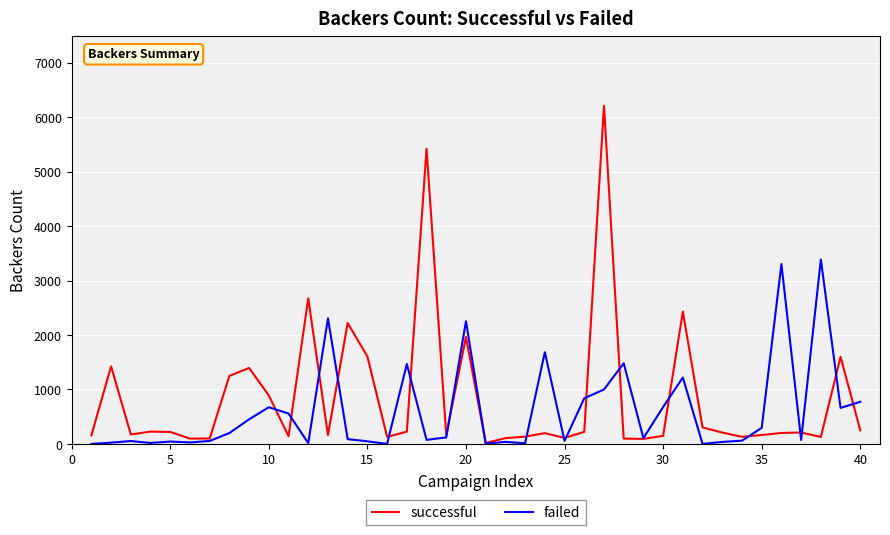

Which series has the widest spread of values?

successful